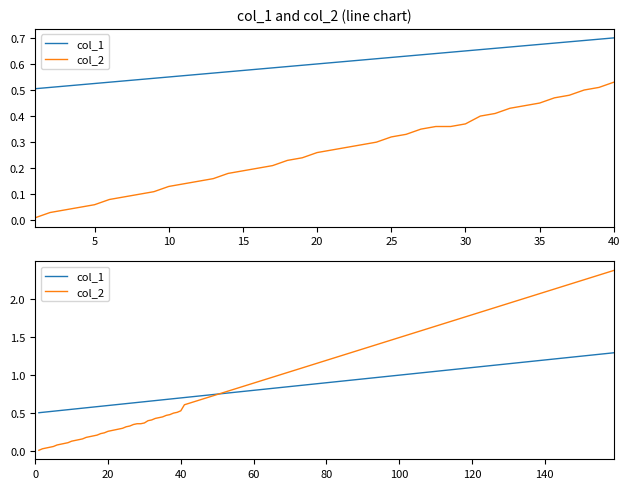

True or false: col_1 and x cross at least once.

False